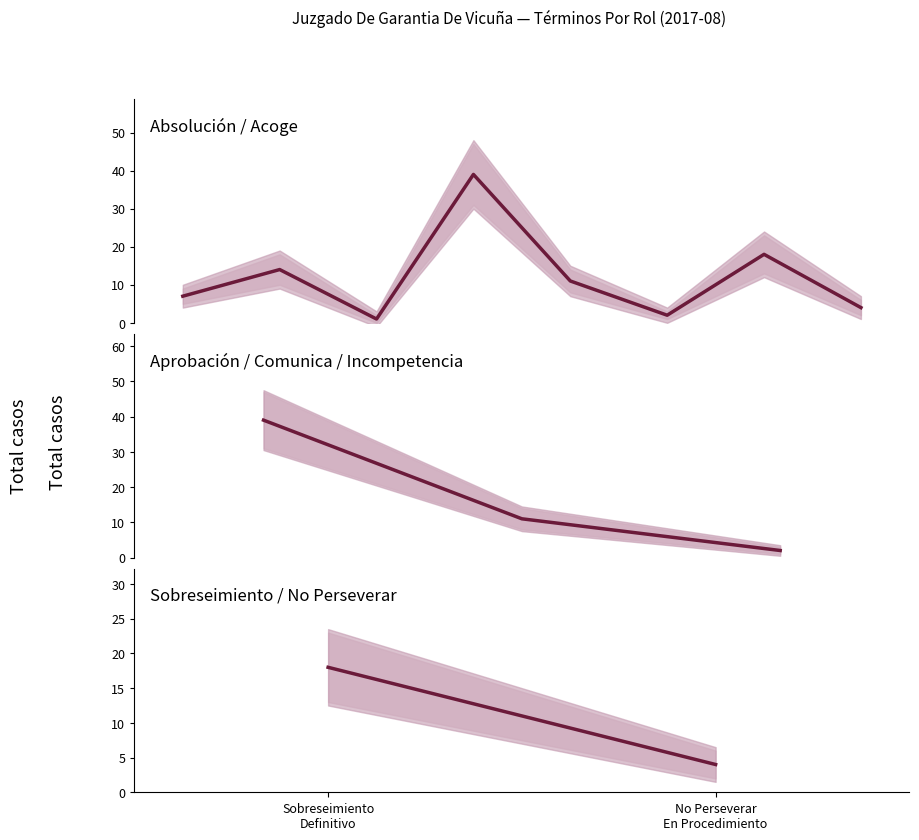

List the labels in order of value, largest first.

Sobreseimiento
Definitivo, No Perseverar
En Procedimiento